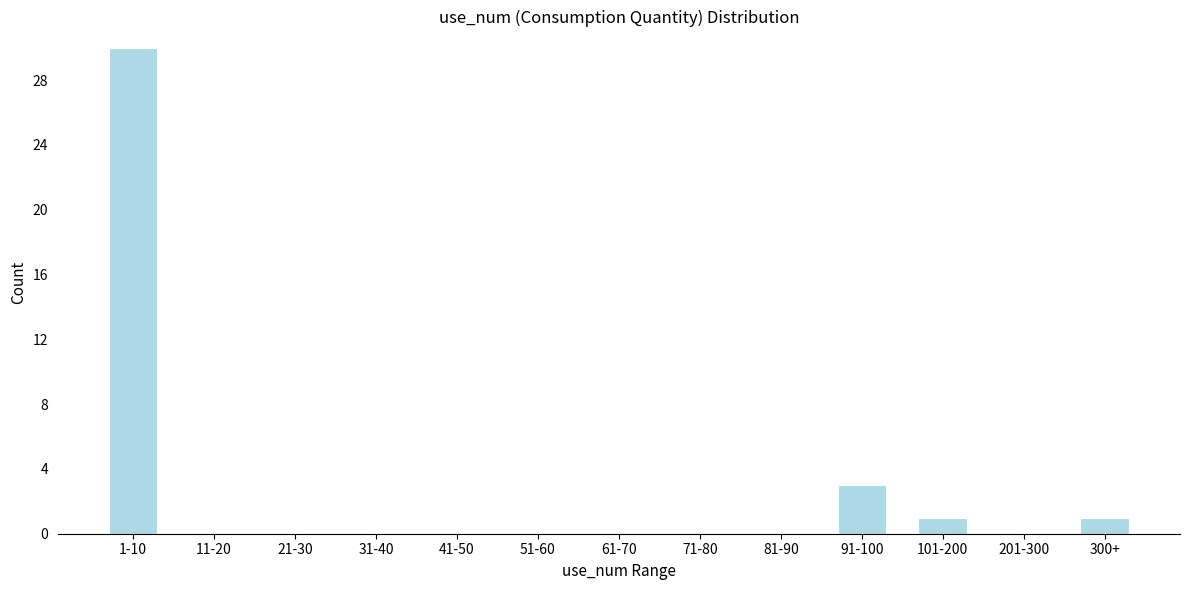

Reading left to right, extract all data points from this chart.

1-10=30	11-20=0	21-30=0	31-40=0	41-50=0	51-60=0	61-70=0	71-80=0	81-90=0	91-100=3	101-200=1	201-300=0	300+=1